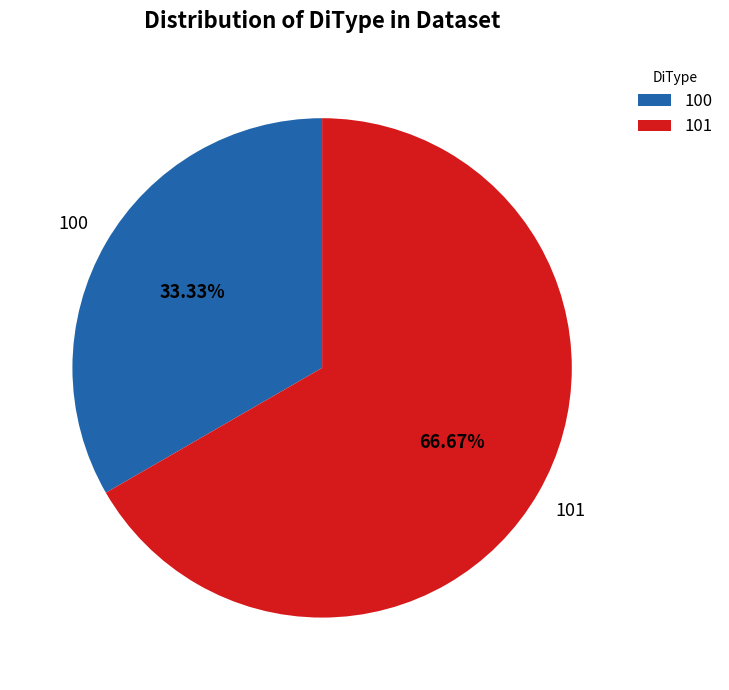

Combined, do 100 and 101 account for over 50%?

Yes